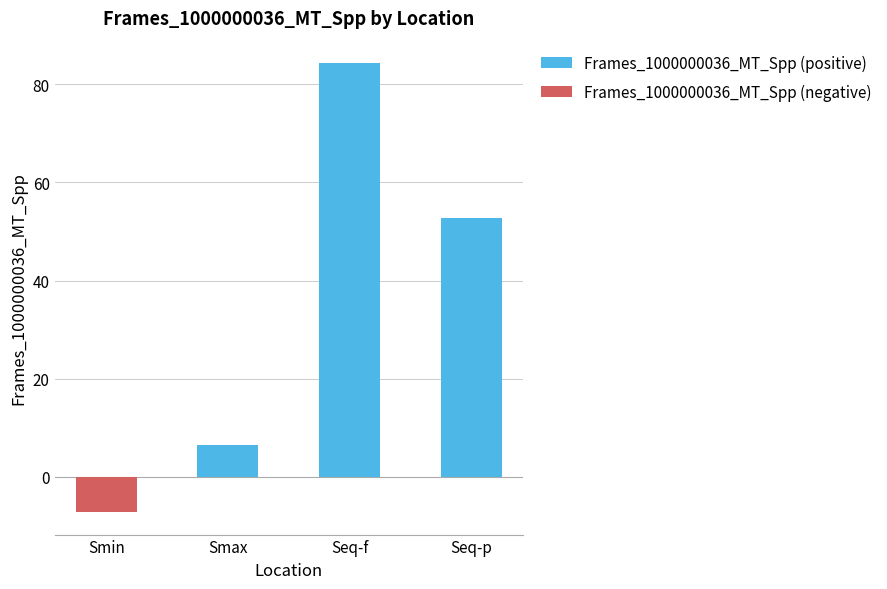

Is the value of Frames_1000000036_MT_Spp (negative) at Smax greater than the value of Frames_1000000036_MT_Spp (positive) at Smin?

No